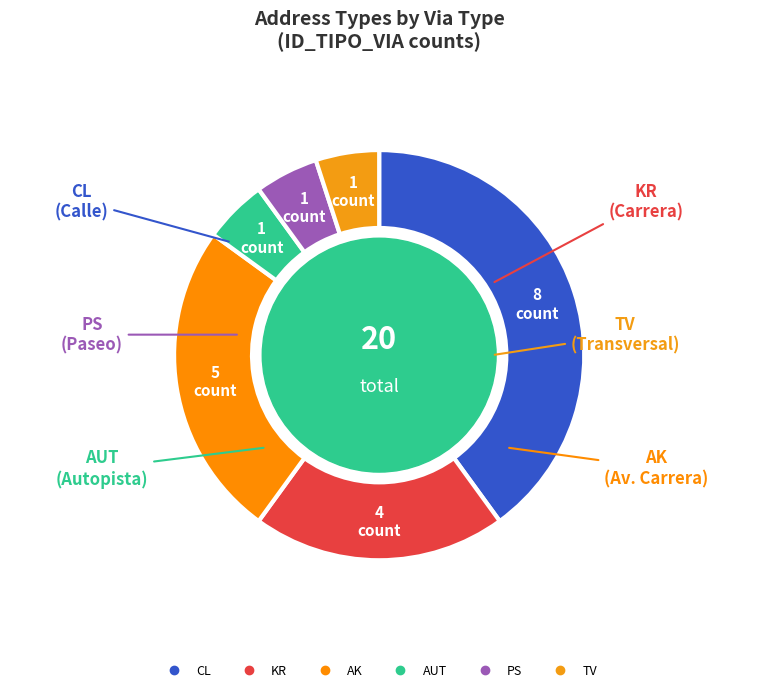

How many segments does this pie chart have?

6